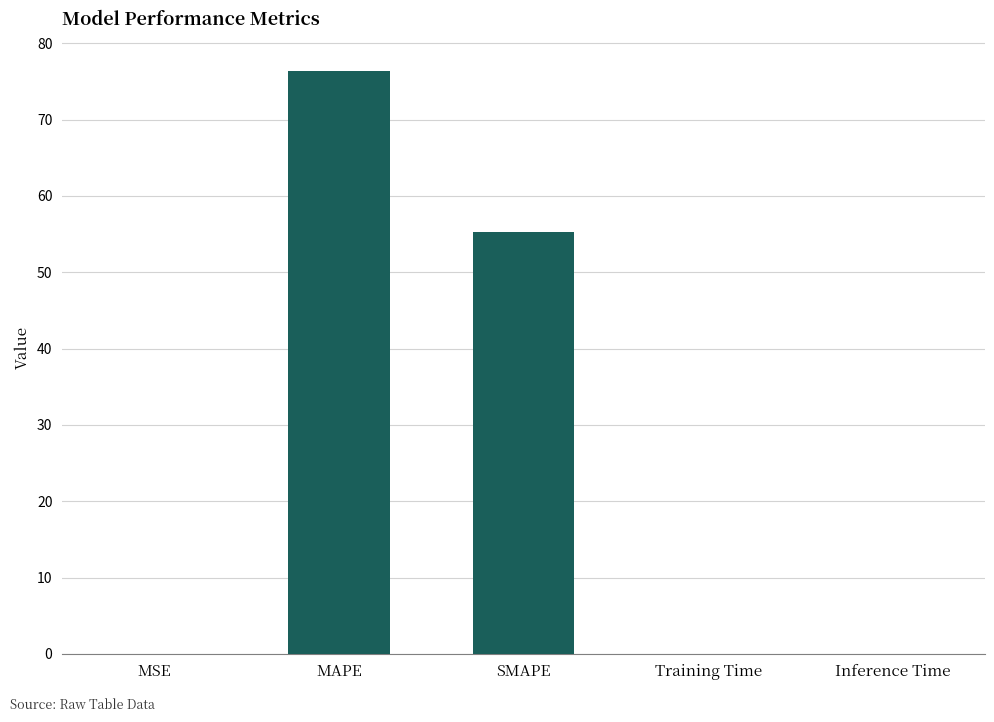

Where is the data nearest to the value 38?

SMAPE